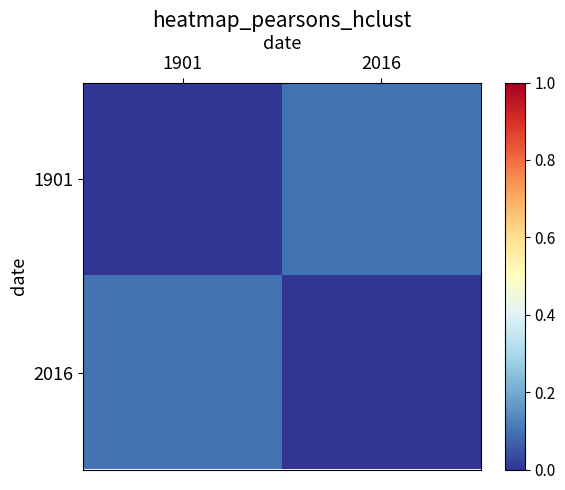

At 1901, list the series in order from smallest to largest.

1901, 2016